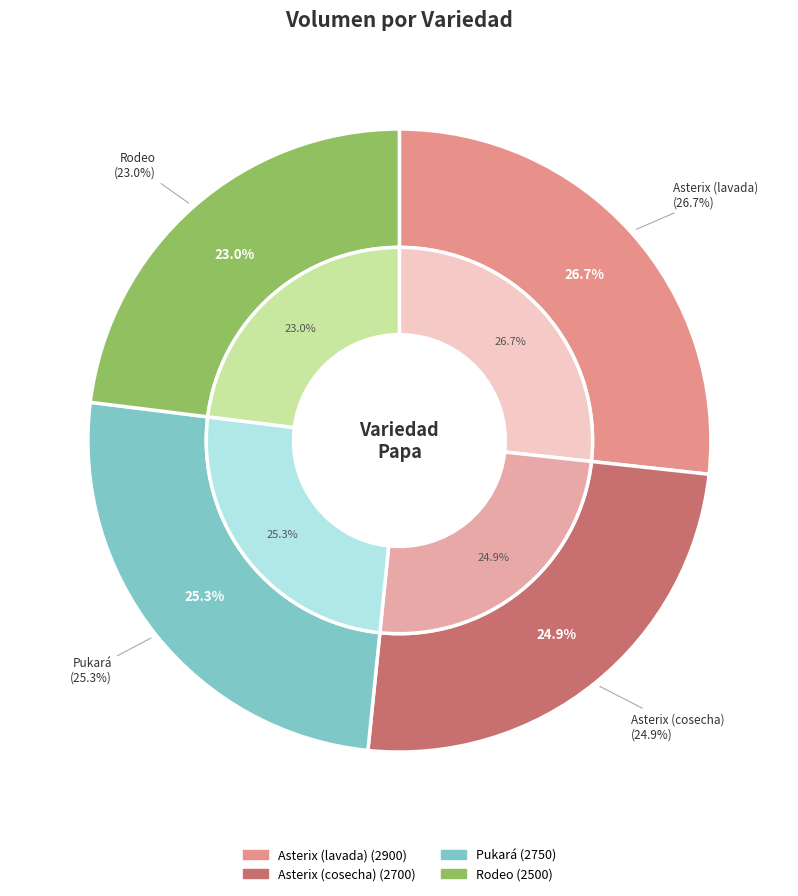

What percentage do Asterix (cosecha) and Pukará together represent?

50.2%